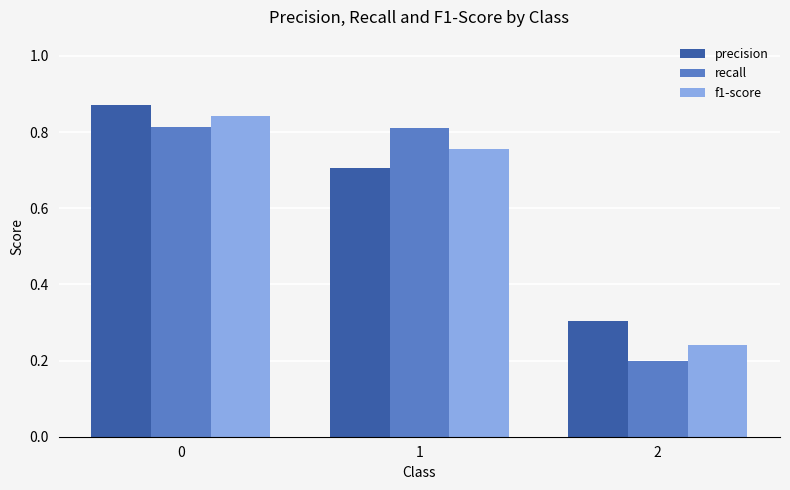

Which series has the largest range (max minus min)?

recall